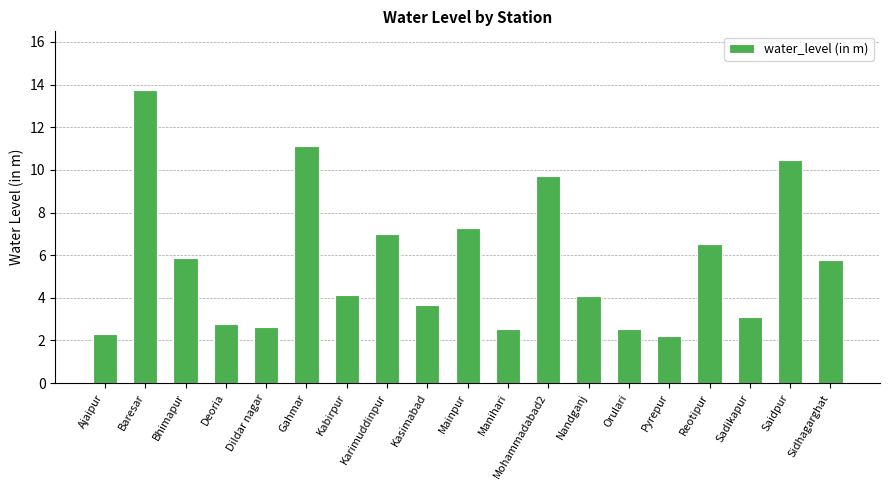

The value at Bhimapur is 8.8. True or false?

False